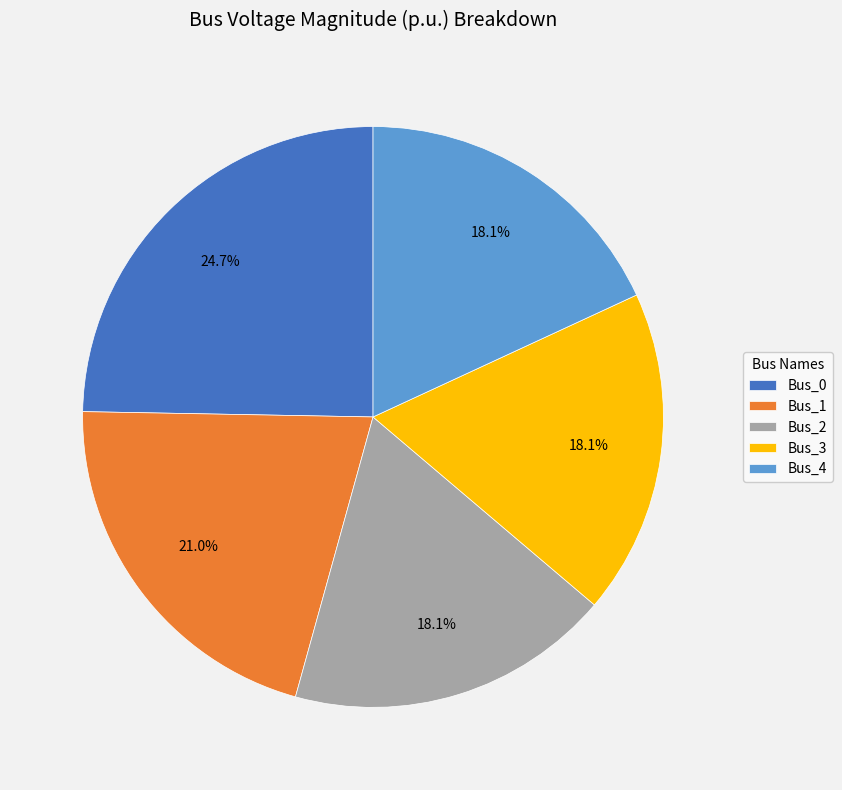

What percentage do Bus_4 and Bus_3 together represent?

36.2%